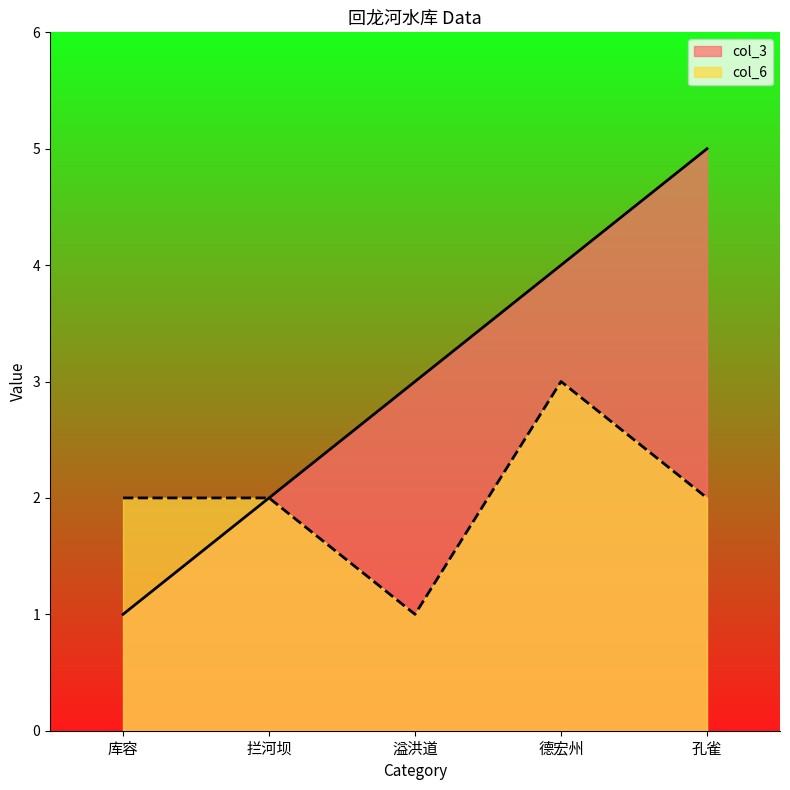

Rank the categories by col_3 value from highest to lowest.

孔雀, 德宏州, 溢洪道, 拦河坝, 库容